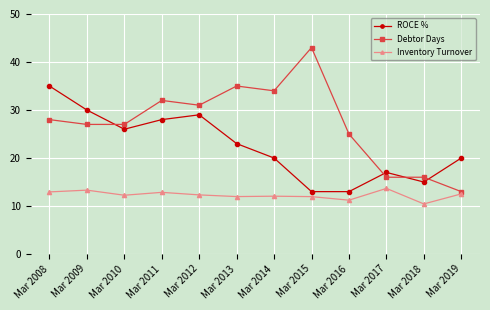

At which label does ROCE % first exceed 23?

Mar 2008